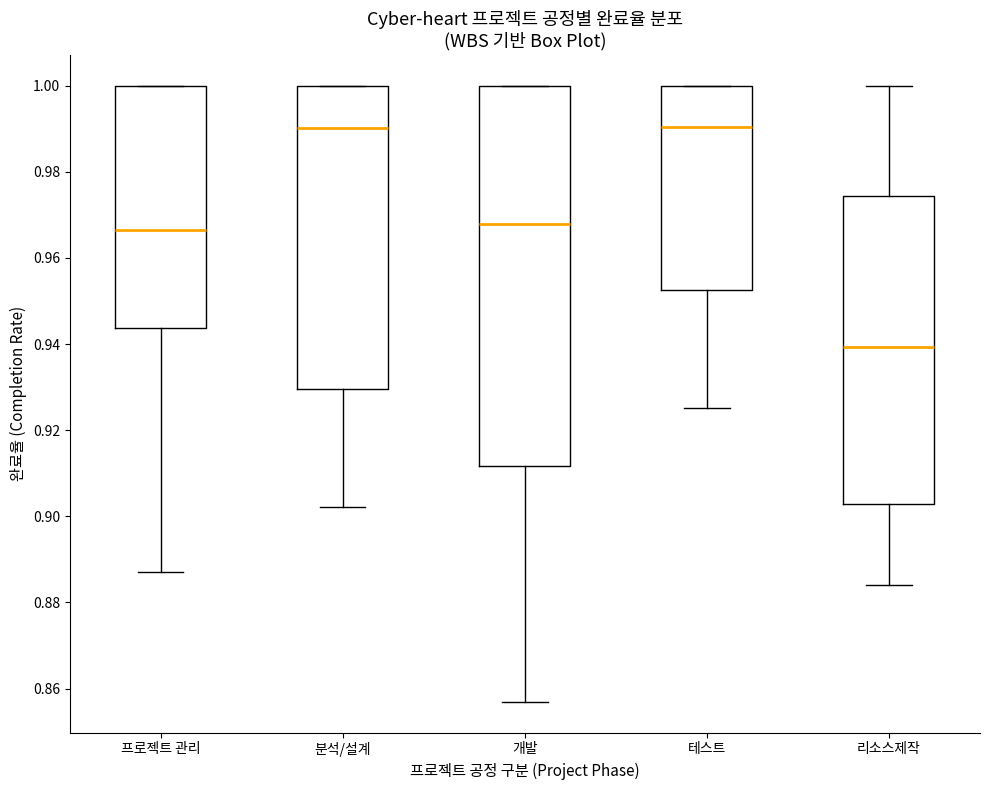

Reading left to right, transcribe this box plot: for each box, give where its median line is, the range the box spans, and where its two whiskers end, as read against the y-axis. The values are not printed on the chart, so give them approximately, as read against the axis.

프로젝트 관리: median 0.966, box 0.944 to 1.000, whiskers 0.886 to 1.000
분석/설계: median 0.990, box 0.930 to 1.000, whiskers 0.902 to 1.000
개발: median 0.968, box 0.912 to 1.000, whiskers 0.856 to 1.000
테스트: median 0.990, box 0.952 to 1.000, whiskers 0.926 to 1.000
리소스제작: median 0.940, box 0.902 to 0.974, whiskers 0.884 to 1.000